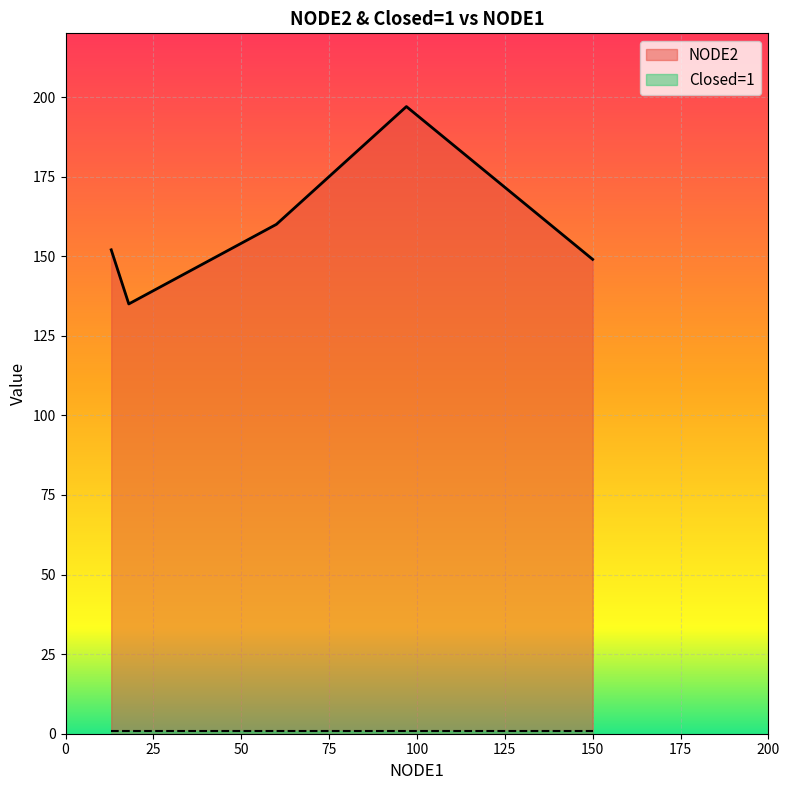

What is the maximum value shown in the chart?

197